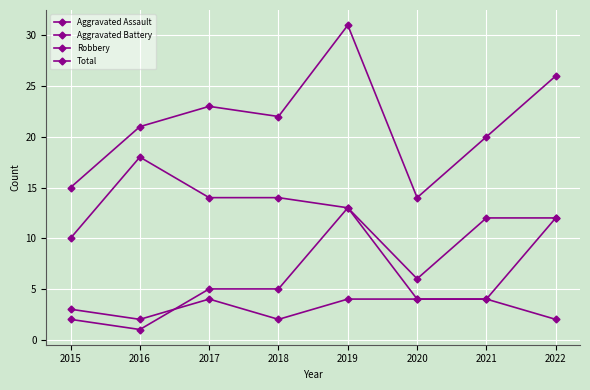

What is the value of the Robbery point at the 8th from the left?

12